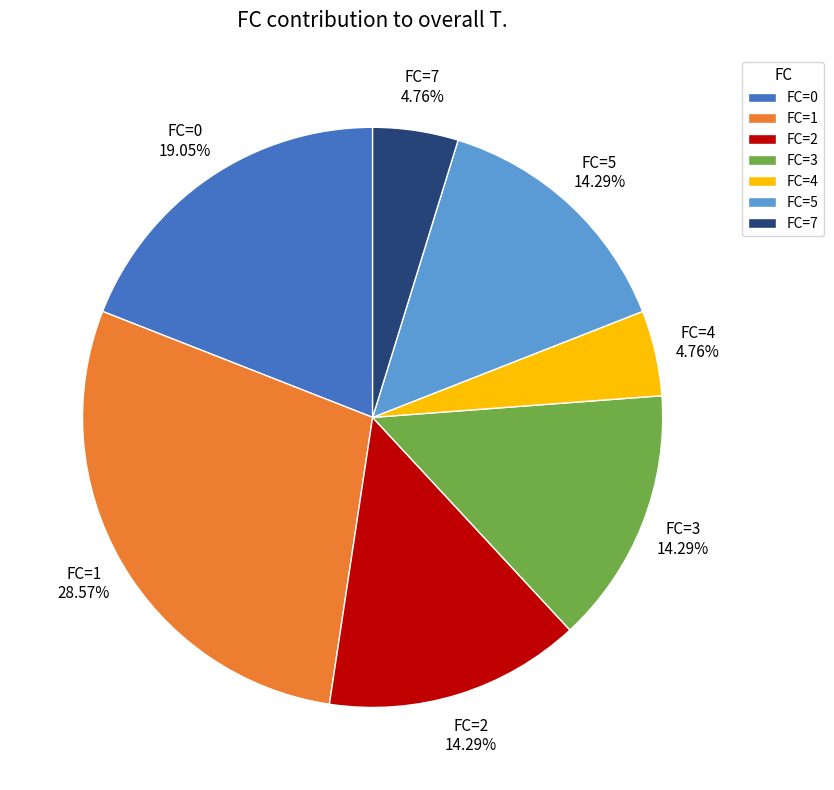

Does FC=2 account for over 50% of the chart?

No